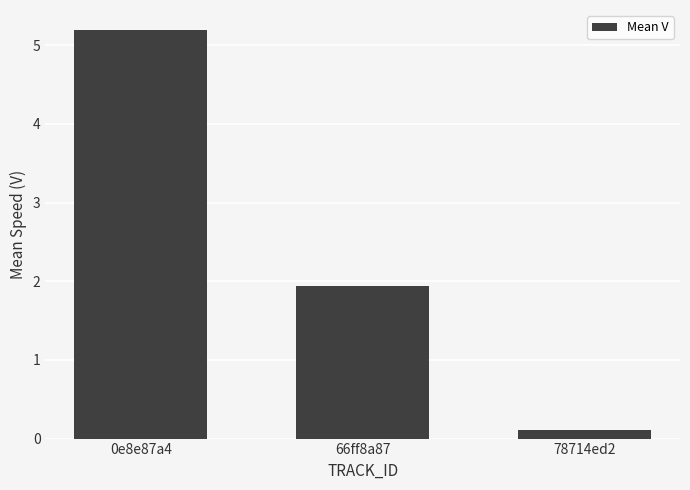

What is the sum of the values at 78714ed2 and 66ff8a87?

2.1